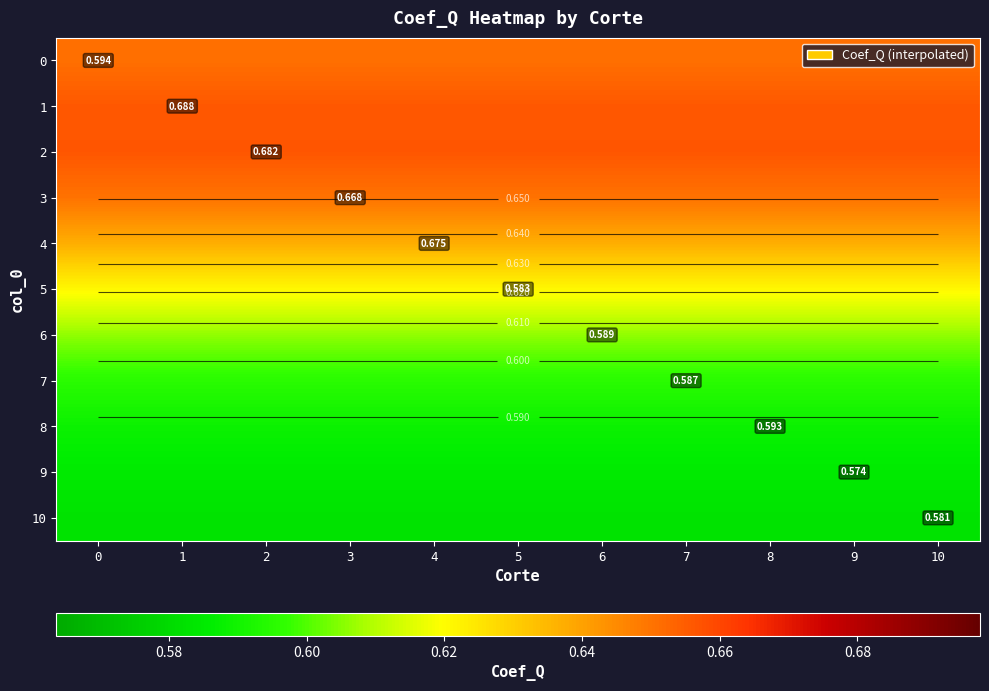

The 2 series shows 0.7 at 2. True or false?

True